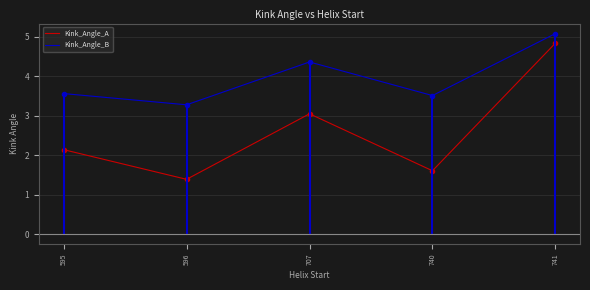

The value of Kink_Angle_B at 595 is 3.6. True or false?

True